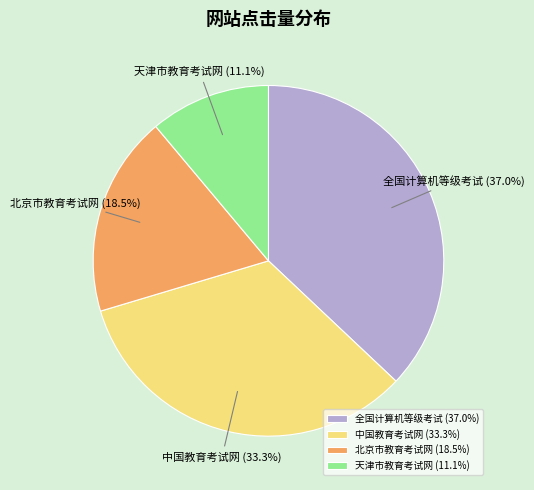

Does 中国教育考试网 represent more than half of the total?

No